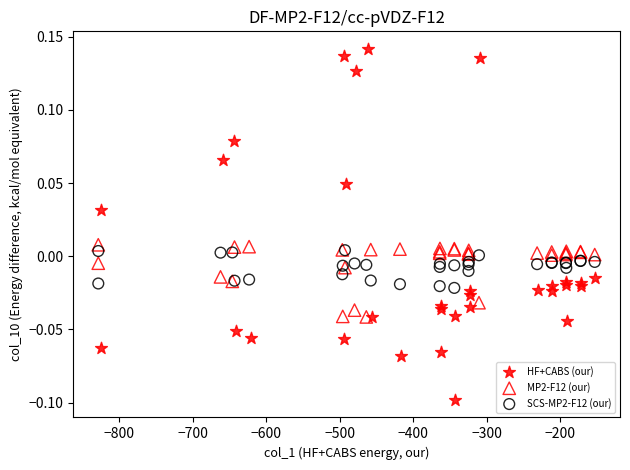

Which series contains the highest Y value?

HF+CABS (our)